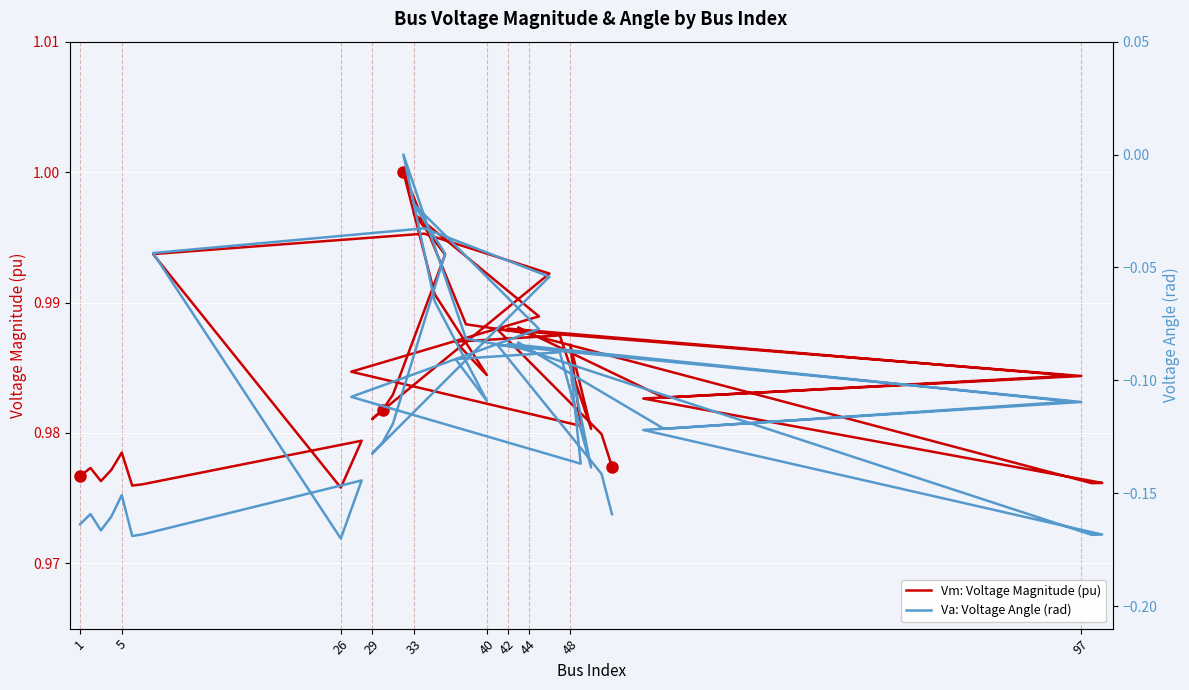

Is it true that Va: Voltage Angle (rad) equals -0.1 at 10?

False